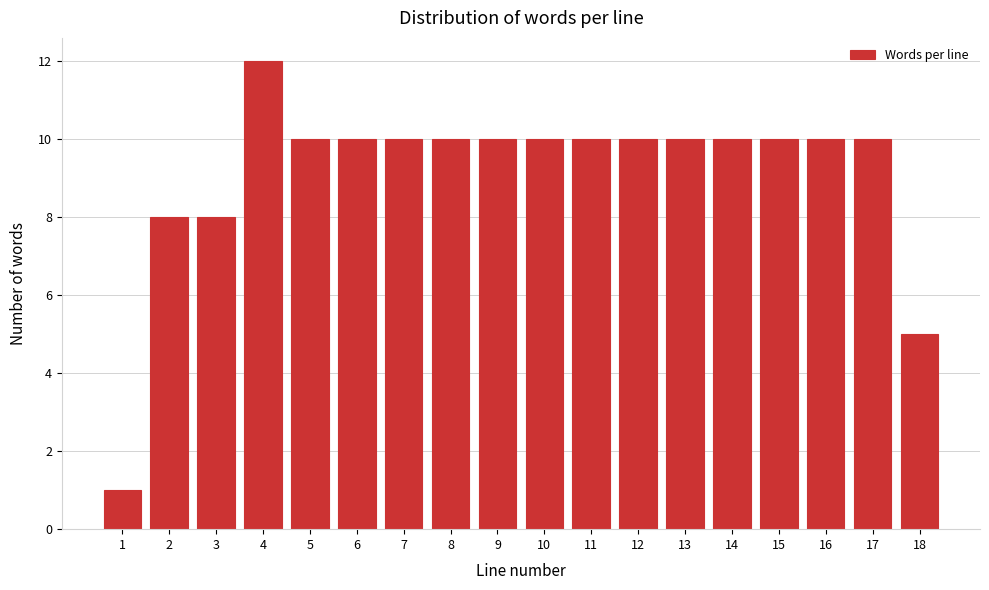

Reading left to right, transcribe all the data shown in this chart.

1=1	2=8	3=8	4=12	5=10	6=10	7=10	8=10	9=10	10=10	11=10	12=10	13=10	14=10	15=10	16=10	17=10	18=5